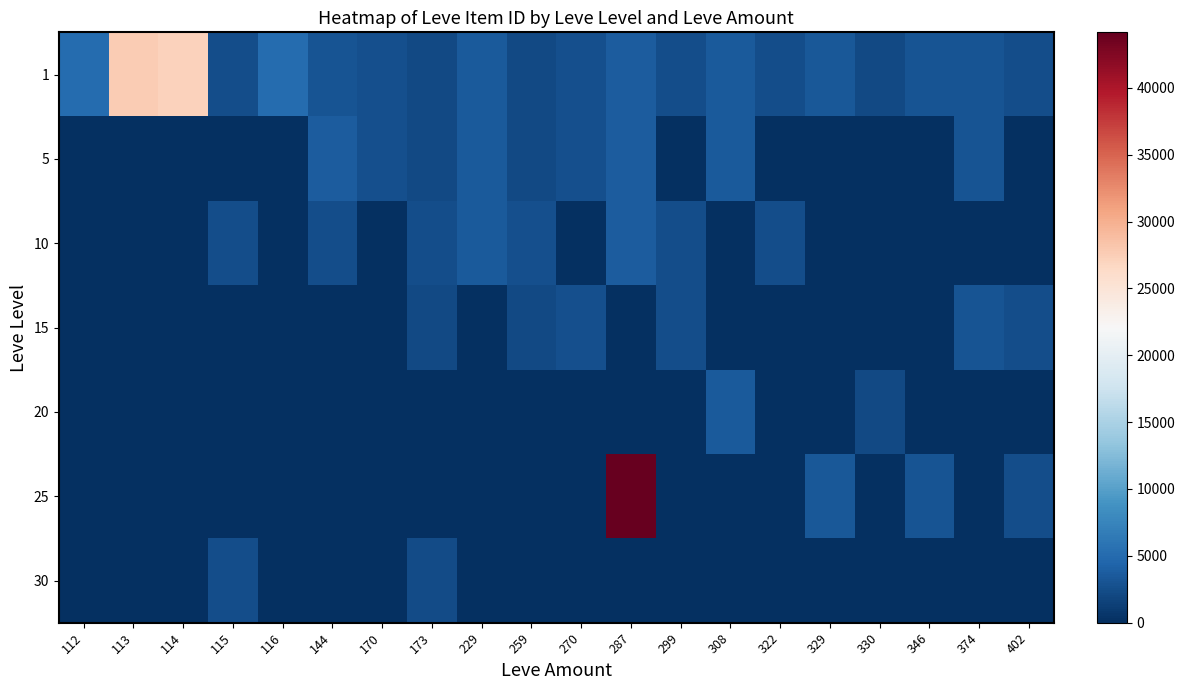

List the series in order of their peak value, highest first.

25, 1, 10, 5, 20, 15, 30